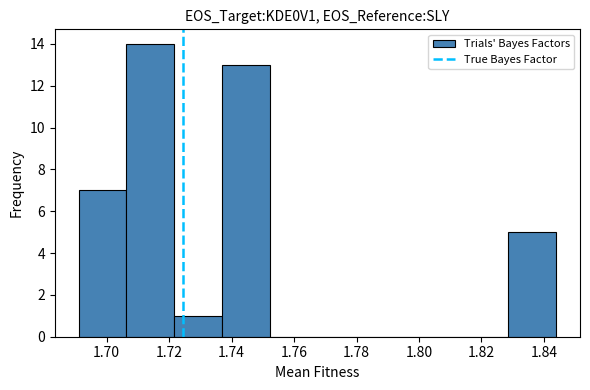

Reading left to right, transcribe this chart: for each bar, give the range it covers on the x-axis and its height. Neither the bar edges nor the heights are printed on the chart, so give them approximately, as read against the axes.

1.692 to 1.706: 7
1.706 to 1.722: 14
1.722 to 1.736: 1
1.736 to 1.752: 13
1.752 to 1.768: 0
1.768 to 1.782: 0
1.782 to 1.798: 0
1.798 to 1.814: 0
1.814 to 1.828: 0
1.828 to 1.844: 5